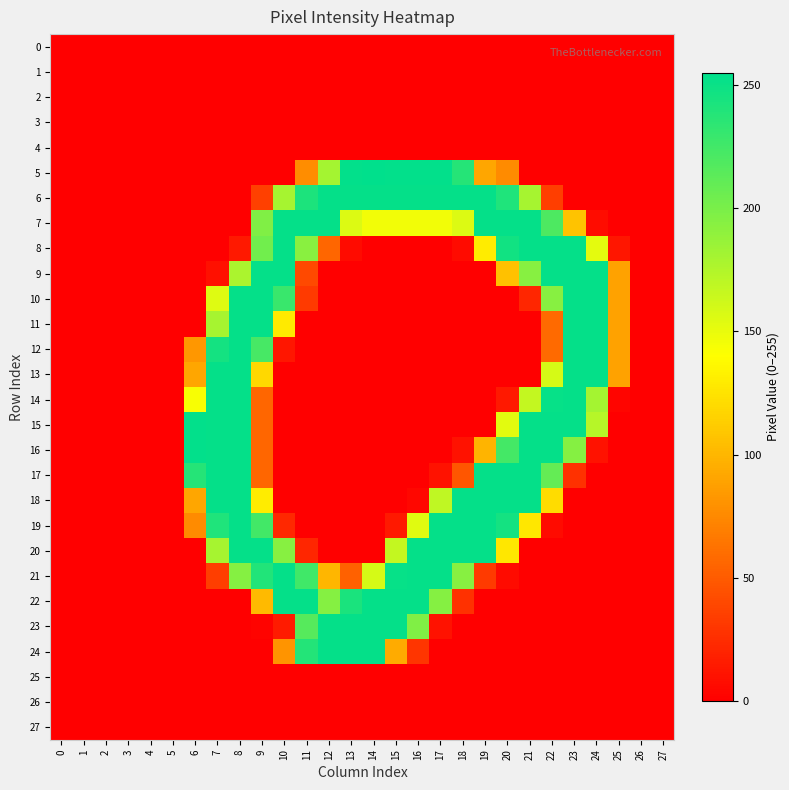

At how many categories does at least one series exceed 92?

19